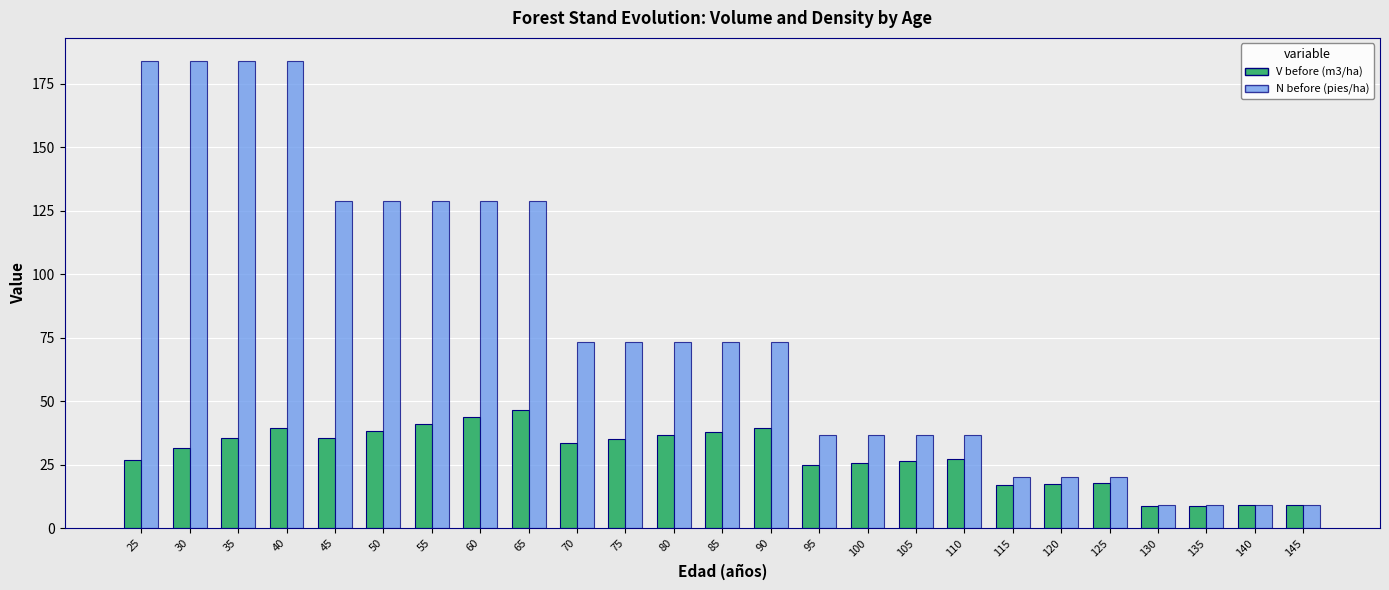

What is the difference between the maximum and second lowest values in the N before (pies/ha) series?

174.8